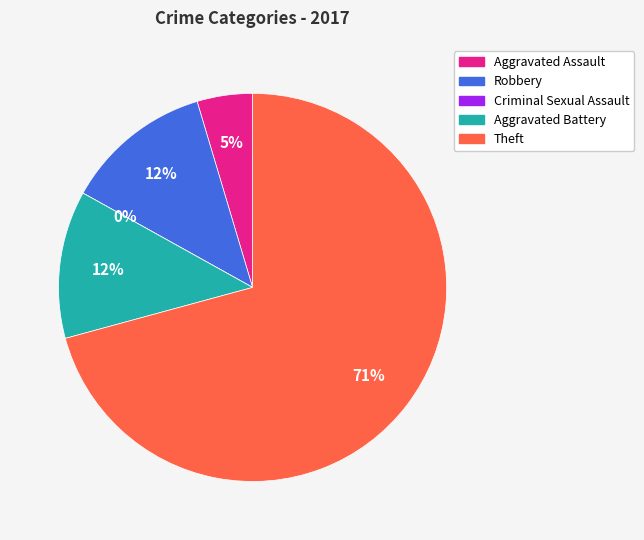

Between Aggravated Assault and Robbery, which is larger?

Robbery